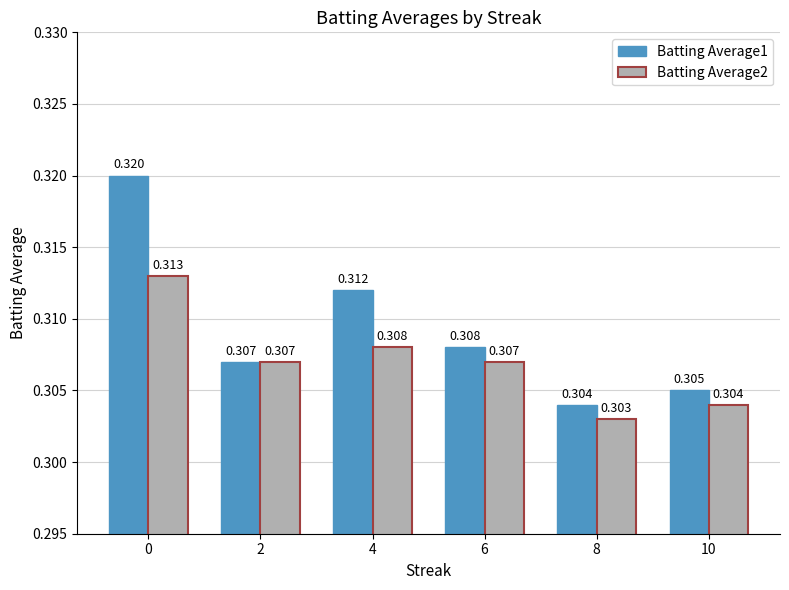

List the series in order of their peak value, highest first.

Batting Average1, Batting Average2